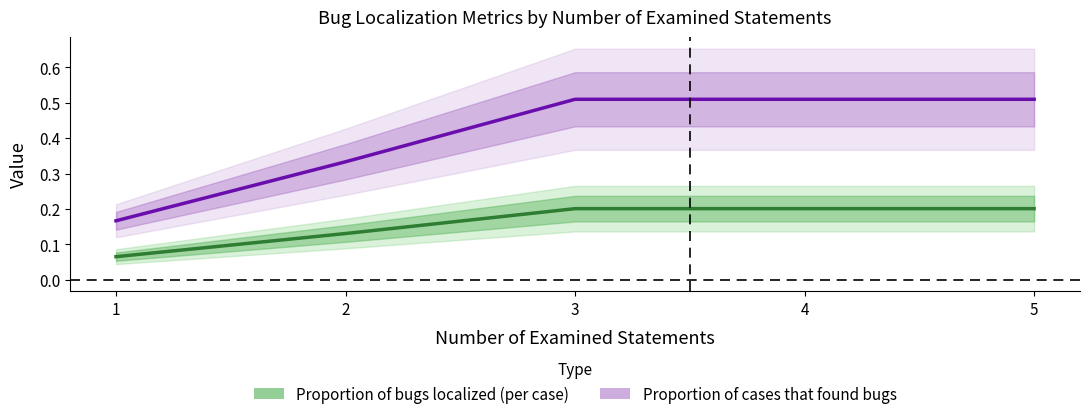

What is the average value of the Proportion of cases that found bugs series?

0.4